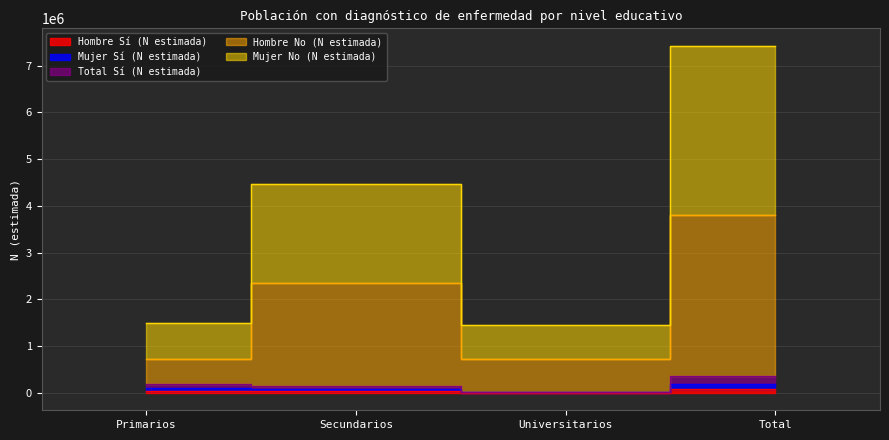

What is the sum of all Hombre No (N estimada) values?

7598728